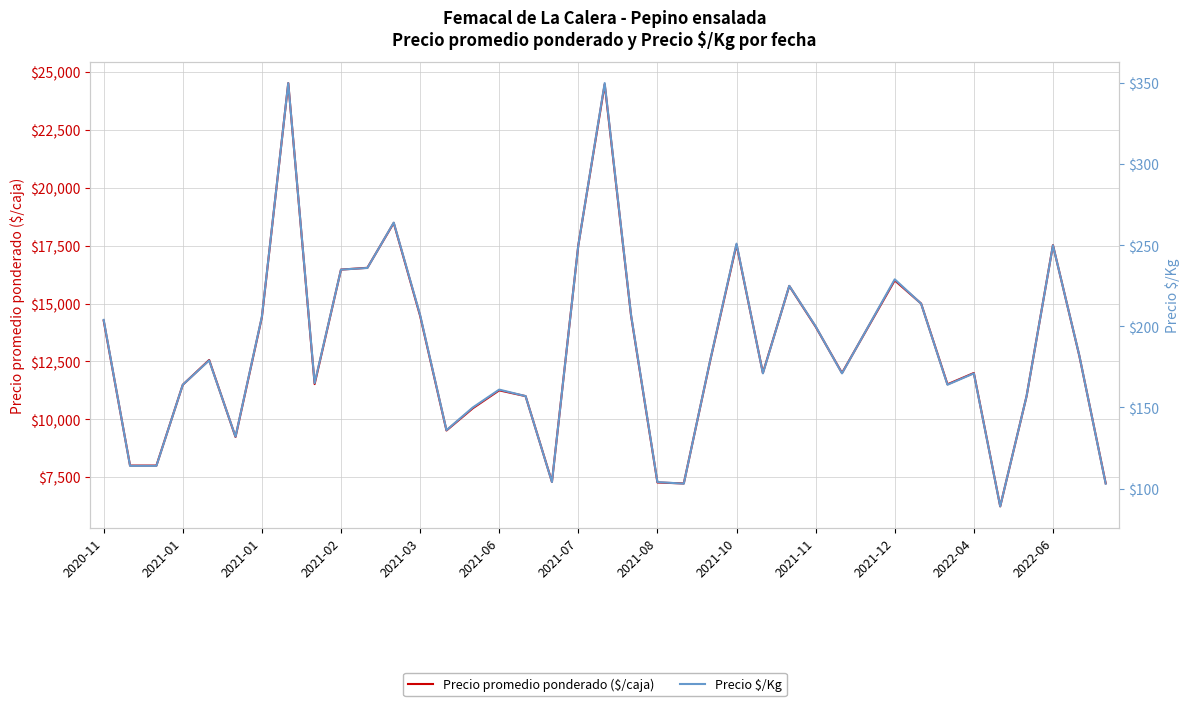

The value of Precio promedio ponderado ($/caja) at 2021-08 is 24526. True or false?

True